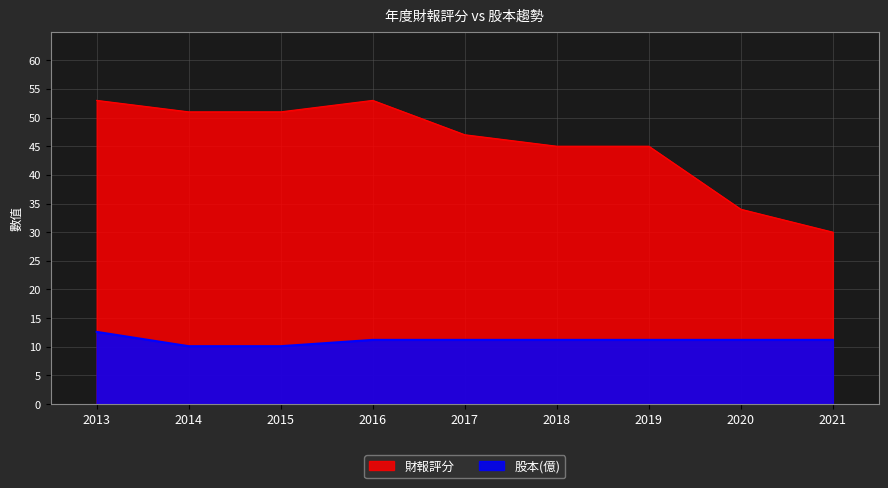

What is the average value of the 財報評分 series?

45.4